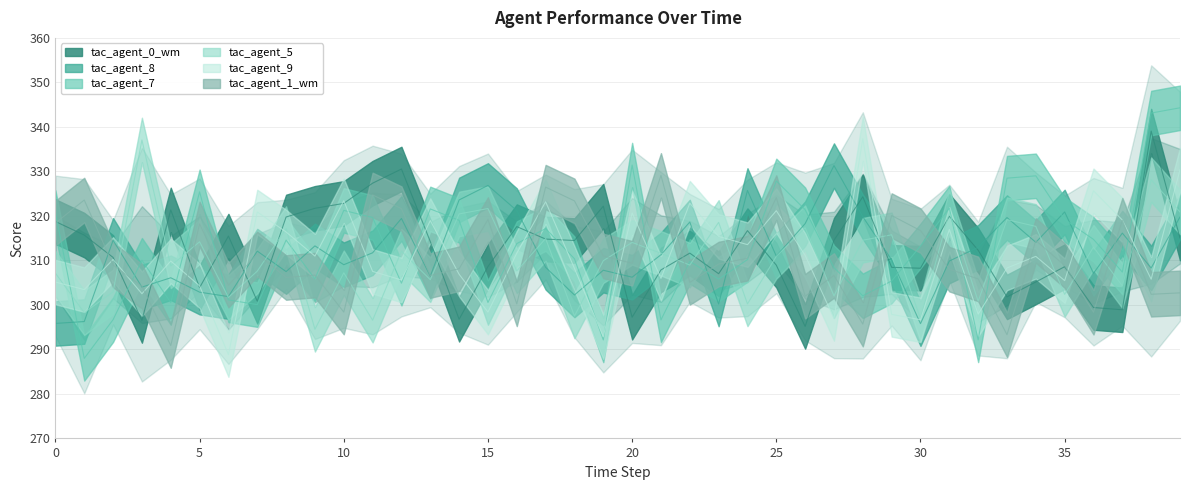

Reading left to right, transcribe all the data shown in this chart.

tac_agent_0_wm: 318.7	315.7	310.7	296.5	321.3	303.9	315.5	300.8	319.8	321.7	322.8	327.4	330.5	314.2	296.8	308.6	317.6	314.8	314.5	322.2	297.2	307.9	311.6	307.0	316.7	308.9	295.2	314.5	324.3	308.4	308.2	319.9	312.3	301.8	305.2	308.6	299.4	298.9	339.1	315.0
tac_agent_8: 295.8	296.3	314.5	304.0	306.1	302.9	301.9	312.1	307.5	313.3	309.0	311.7	319.4	306.5	323.6	326.8	321.2	308.4	302.2	307.8	306.2	311.3	318.6	300.2	325.7	311.0	318.3	331.3	319.8	310.1	295.8	309.9	312.9	319.6	314.1	320.9	307.1	316.1	308.3	319.8
tac_agent_7: 320.7	288.0	296.7	310.0	300.5	325.4	301.1	300.1	314.6	305.8	321.2	319.6	304.9	321.6	319.0	300.5	313.8	317.2	310.4	292.1	331.4	296.6	309.8	305.8	310.2	327.9	321.4	308.4	302.1	305.4	313.3	321.8	292.1	328.5	329.0	319.2	314.7	307.4	343.1	344.3
tac_agent_5: 307.1	298.3	302.9	337.1	308.8	314.2	301.7	307.6	317.2	294.5	307.2	296.6	312.1	305.7	320.4	321.7	307.6	314.9	297.5	309.9	314.0	311.6	308.9	318.5	300.2	310.9	317.3	302.0	314.5	315.8	296.9	320.9	300.8	319.2	317.6	302.4	313.0	304.3	328.1	320.9
tac_agent_9: 305.1	303.4	310.2	302.5	309.9	304.3	288.8	320.9	316.4	311.0	323.4	307.5	305.6	318.9	306.9	298.4	311.6	323.2	308.2	292.8	320.7	306.0	322.9	315.4	313.5	321.2	311.1	297.0	337.4	297.9	296.7	317.0	297.9	308.3	310.9	305.5	325.6	319.1	305.8	330.4
tac_agent_1_wm: 318.4	323.6	309.0	304.2	290.9	318.2	304.4	311.5	306.2	306.7	298.4	324.7	321.6	306.6	308.1	319.2	300.2	326.5	323.4	311.0	309.4	329.1	305.1	309.2	310.5	324.1	302.0	306.6	295.7	320.1	316.7	308.0	305.8	293.3	314.5	308.8	298.4	319.0	302.4	302.7